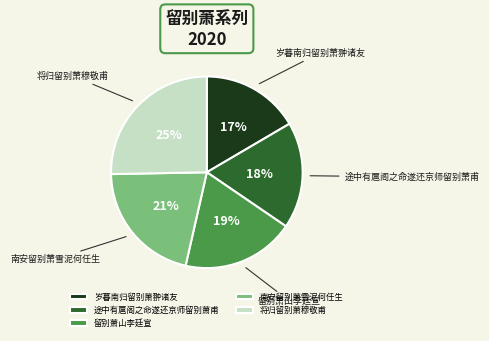

Does 途中有扈阁之命遂还京师留别萧甫 account for over 50% of the chart?

No